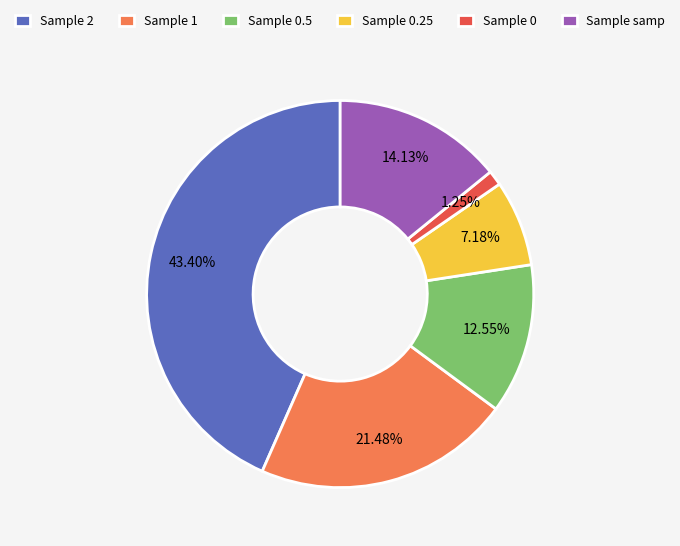

Rank the categories by value from lowest to highest.

Sample 0, Sample 0.25, Sample 0.5, Sample samp, Sample 1, Sample 2